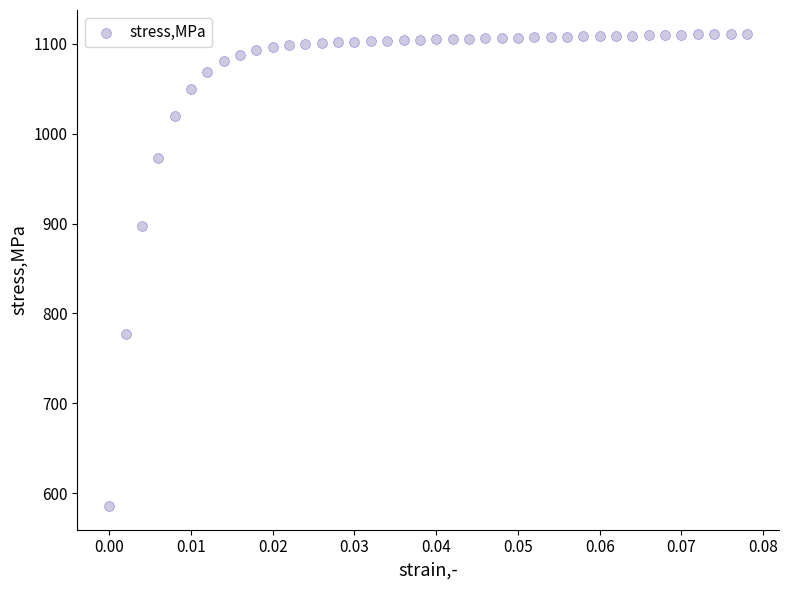

What Y value in the scatter plot is closest to 848?

897.8